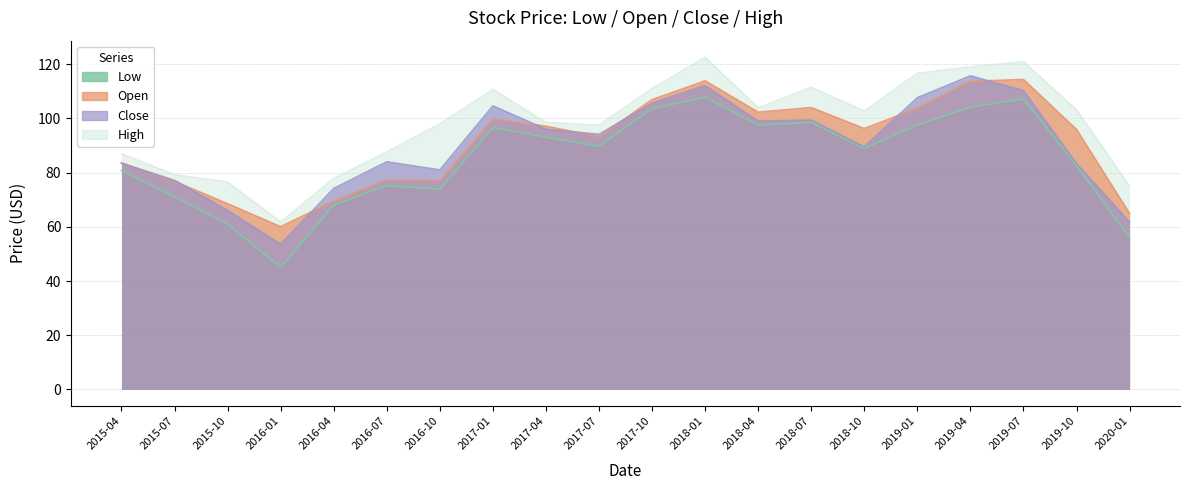

How many lines are shown in the chart?

4